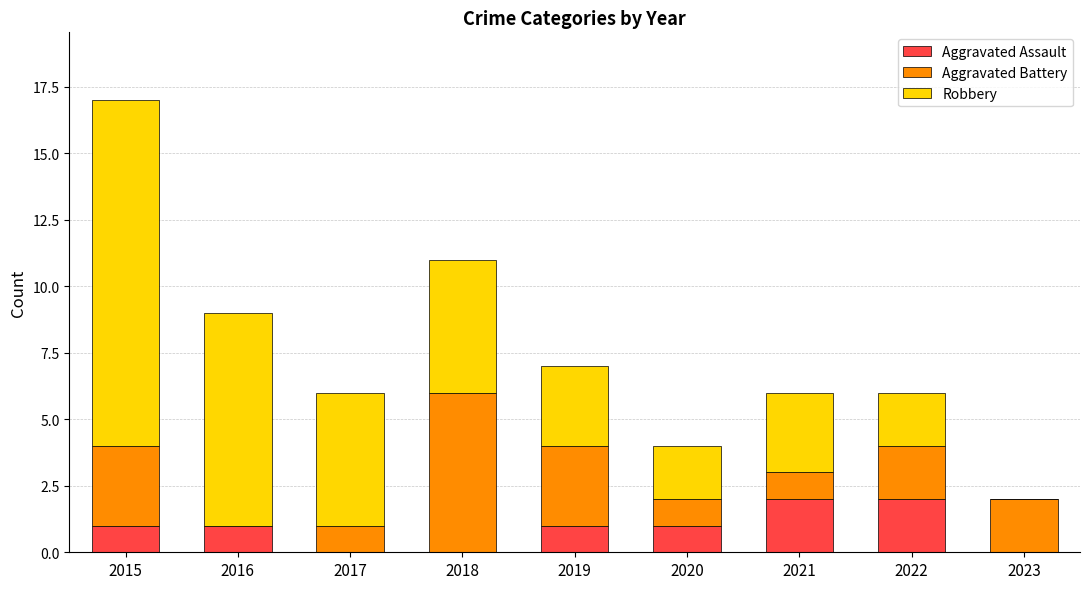

Reading left to right, transcribe the values for Aggravated Assault.

2015=1	2016=1	2017=0	2018=0	2019=1	2020=1	2021=2	2022=2	2023=0